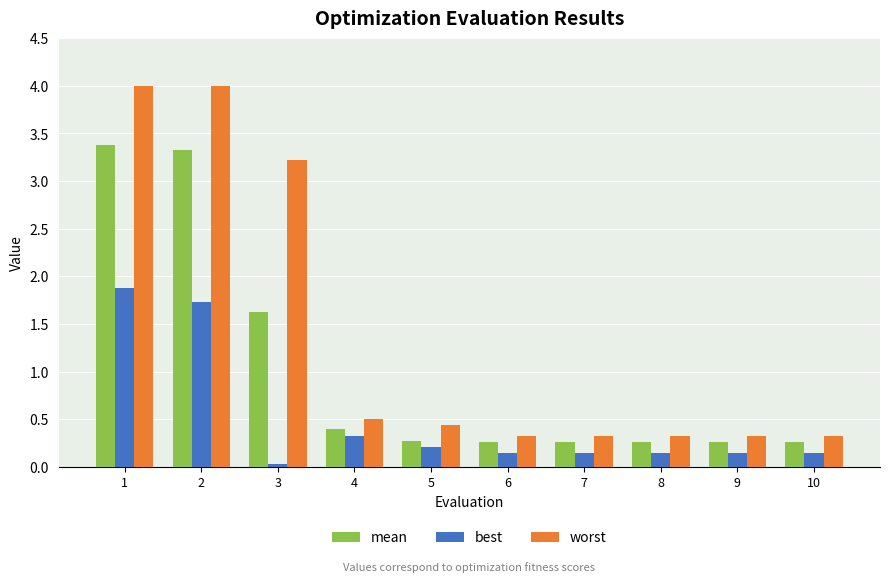

How many bars are there in each group?

3